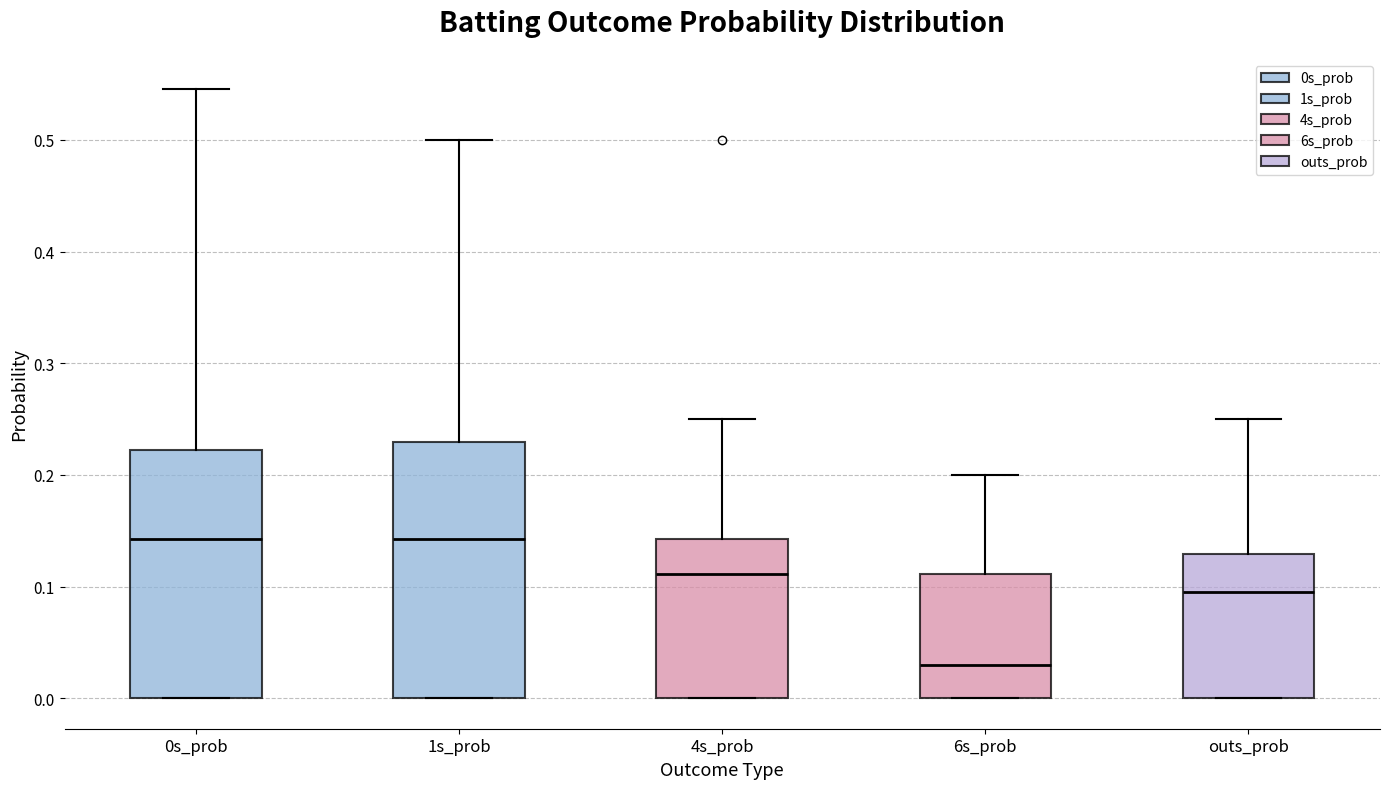

Reading left to right, transcribe this box plot: for each box, give where its median line is, the range the box spans, and where its two whiskers end, as read against the y-axis. The values are not printed on the chart, so give them approximately, as read against the axis.

0s_prob: median 0.14, box 0.00 to 0.22, whiskers 0.00 to 0.55
1s_prob: median 0.14, box 0.00 to 0.23, whiskers 0.00 to 0.50
4s_prob: median 0.11, box 0.00 to 0.14, whiskers 0.00 to 0.25
6s_prob: median 0.03, box 0.00 to 0.11, whiskers 0.00 to 0.20
outs_prob: median 0.10, box 0.00 to 0.13, whiskers 0.00 to 0.25